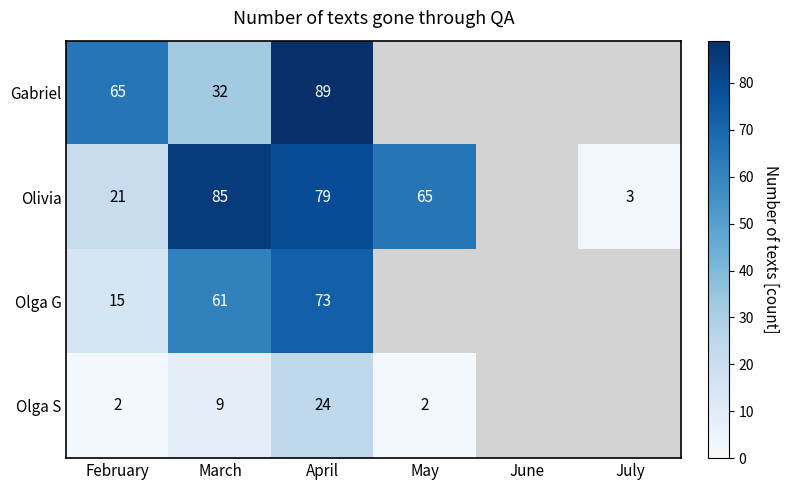

What is the total value across all series at February?

103